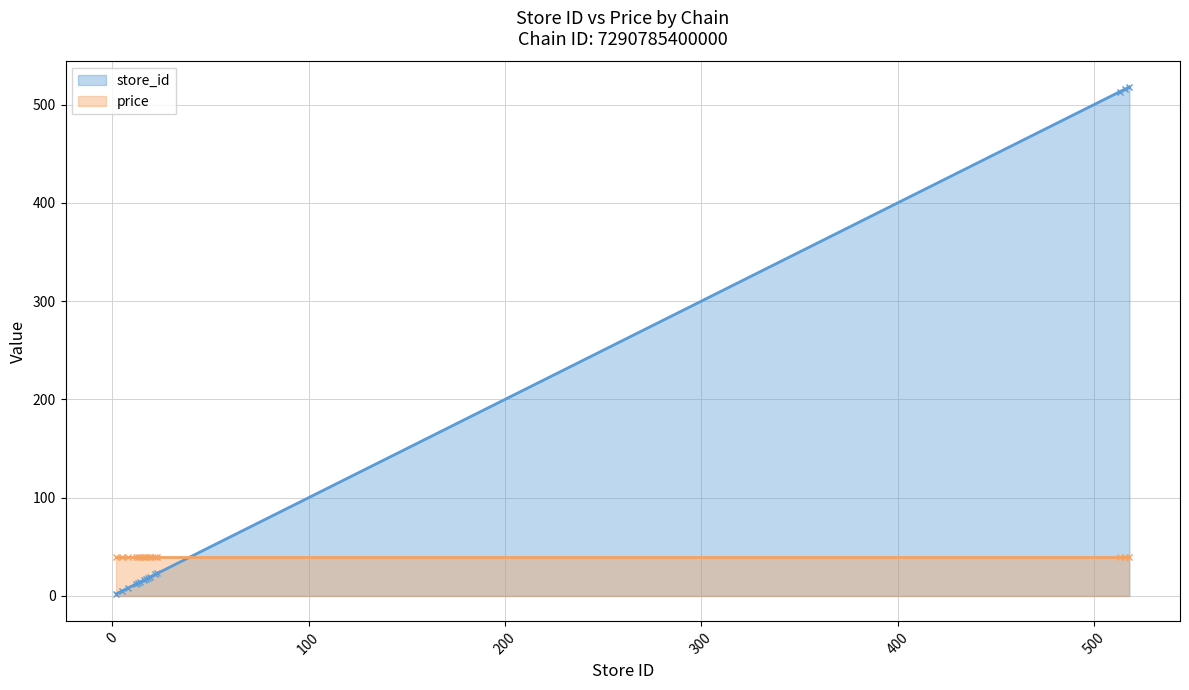

Reading left to right, extract all data points from this chart.

store_id: 2.0	5.0	8.0	12.0	13.0	14.0	16.0	17.0	18.0	19.0	22.0	23.0	513.0	516.0	518.0
price: 39.9	39.9	39.9	39.9	39.9	39.9	39.9	39.9	39.9	39.9	39.9	39.9	39.9	39.9	39.9